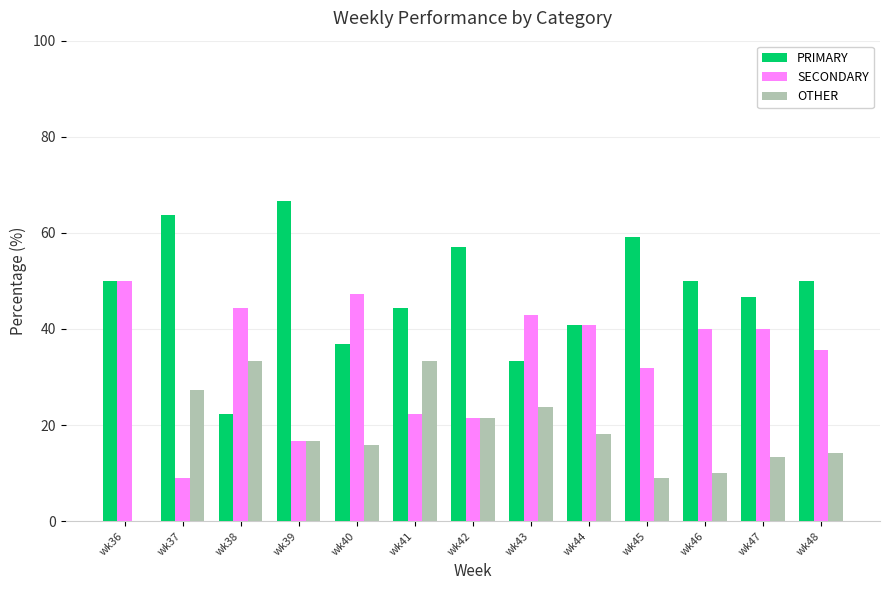

What is the approximate value of SECONDARY at wk48?

35.7